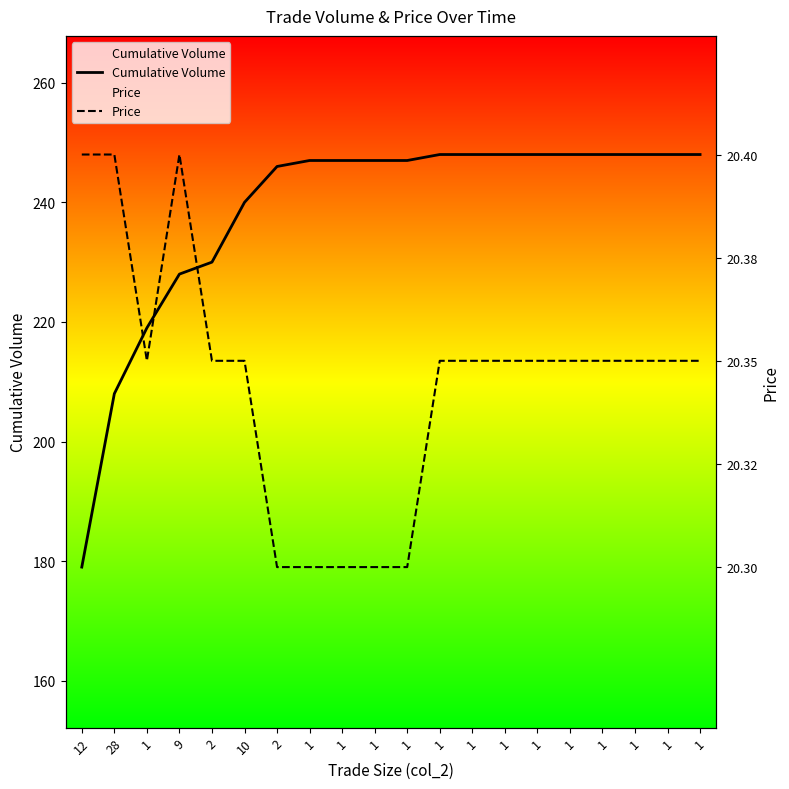

Where is the first local maximum for Price?

9